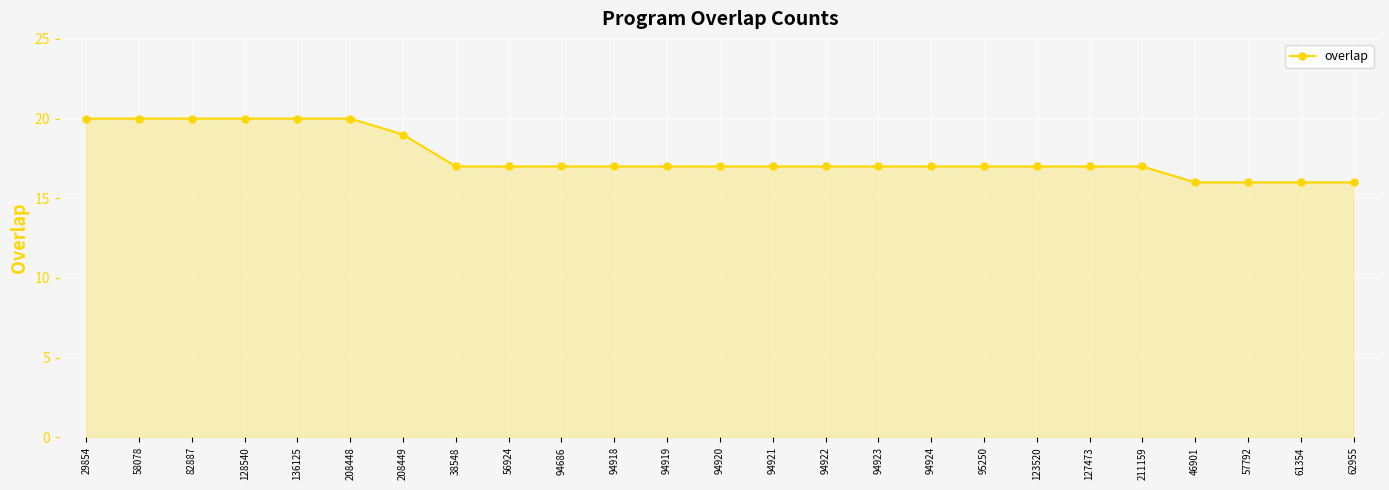

How many lines are shown in the chart?

1